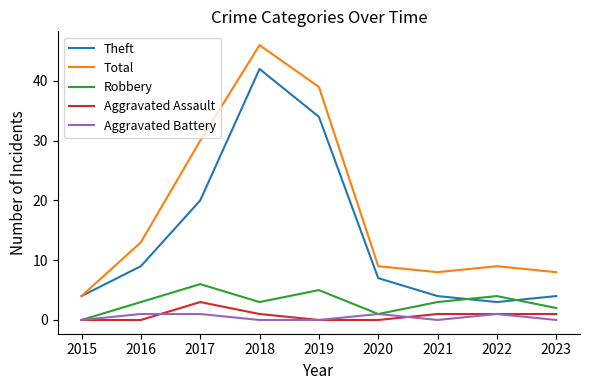

True or false: Total and Robbery intersect in this chart.

False